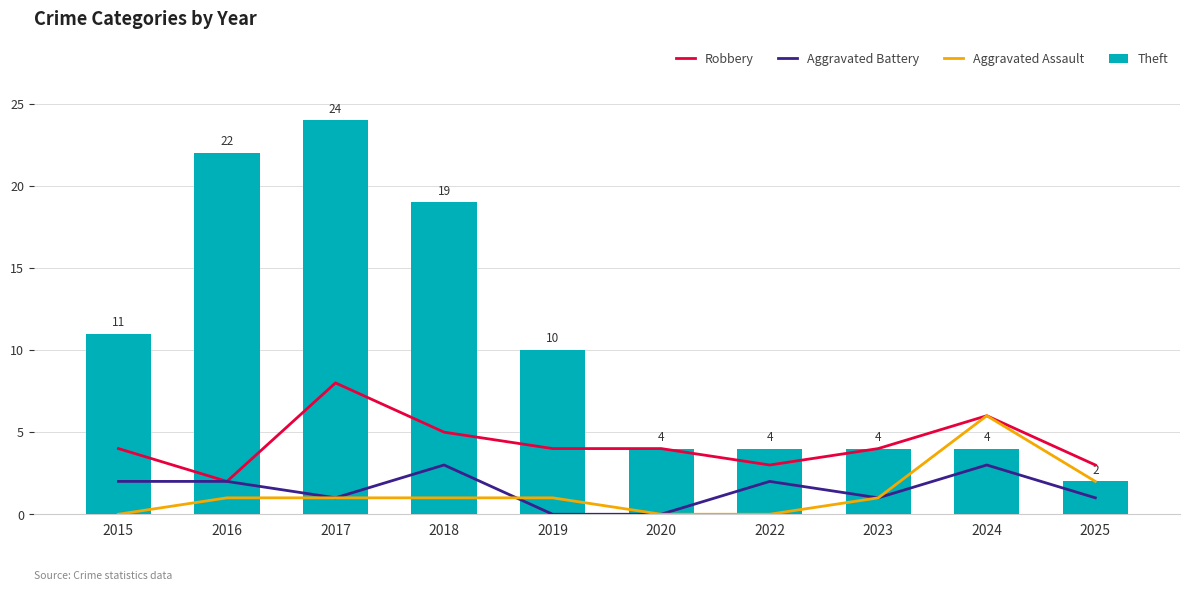

The value of Aggravated Battery at 2020 is -2. True or false?

False